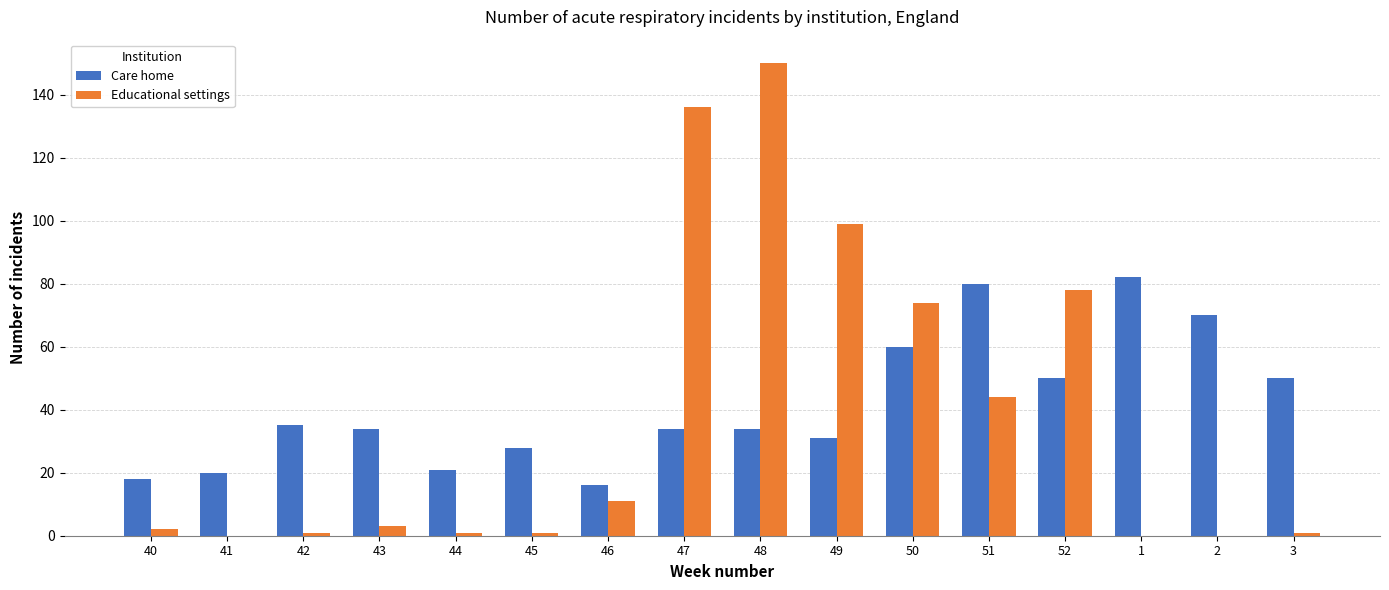

Is the value of Educational settings at 51 greater than the value of Care home at 51?

No